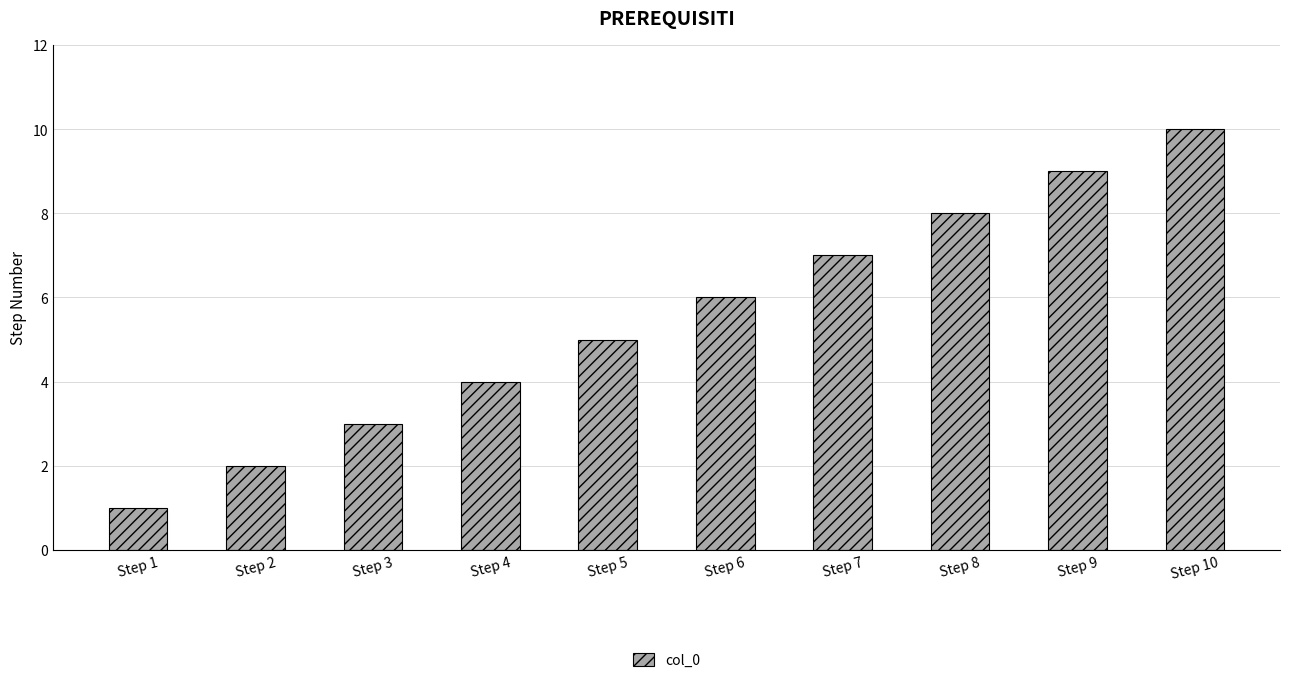

What is the minimum value shown in the chart?

1